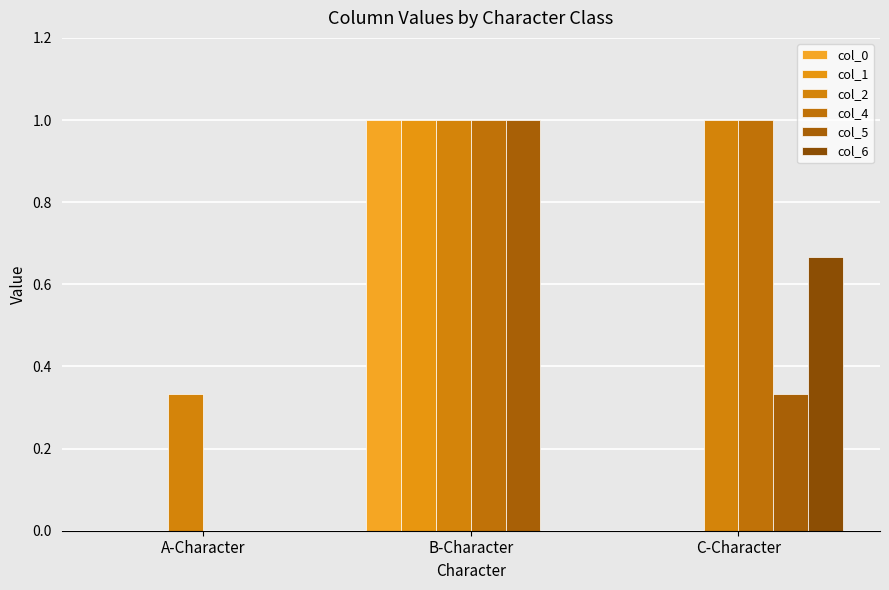

How many groups of bars are there?

3